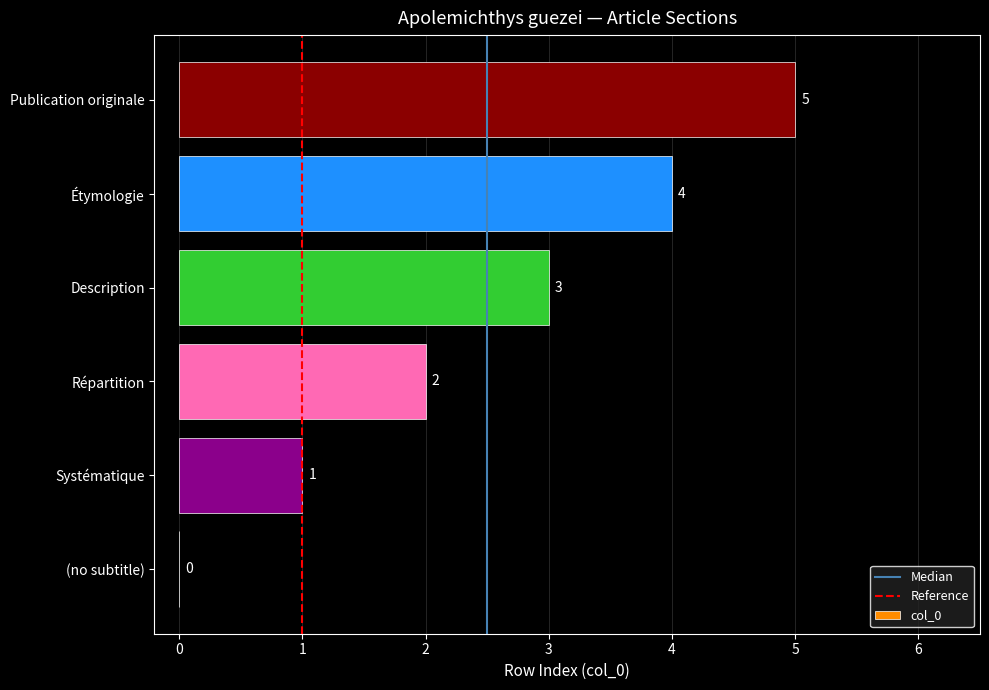

What is the maximum value shown in the chart?

5